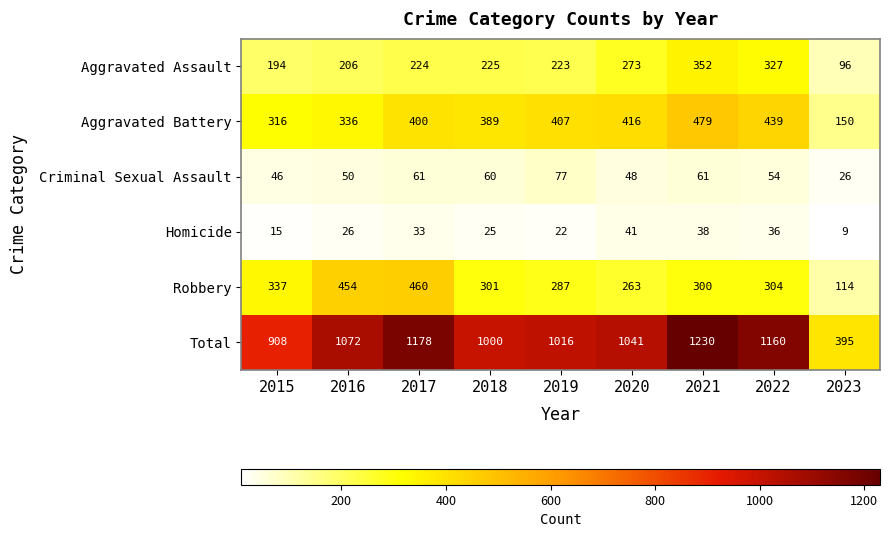

At which label is Criminal Sexual Assault closest to 51?

2016